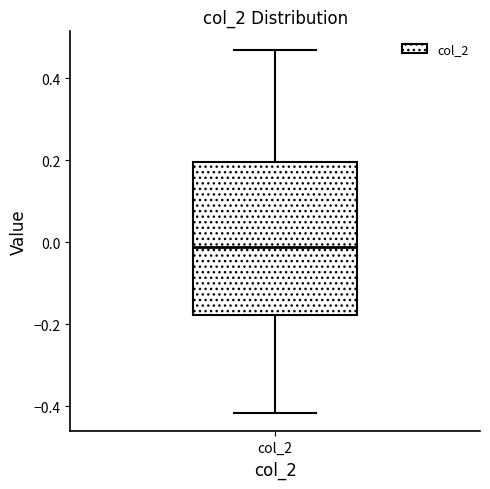

Read this box plot against the y-axis: the position of the median line, the range covered by the box, and the ends of both whiskers. The values are not printed on the chart, so give them approximately, as read against the axis.

median -0.02, box -0.18 to 0.20, whiskers -0.42 to 0.46